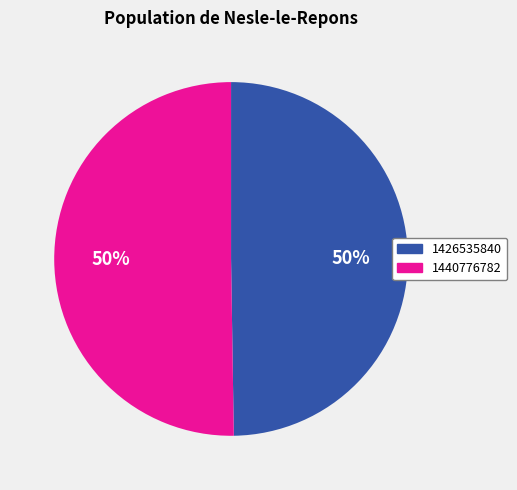

What is the ratio of the value at 1440776782 to the value at 1426535840?

1.0